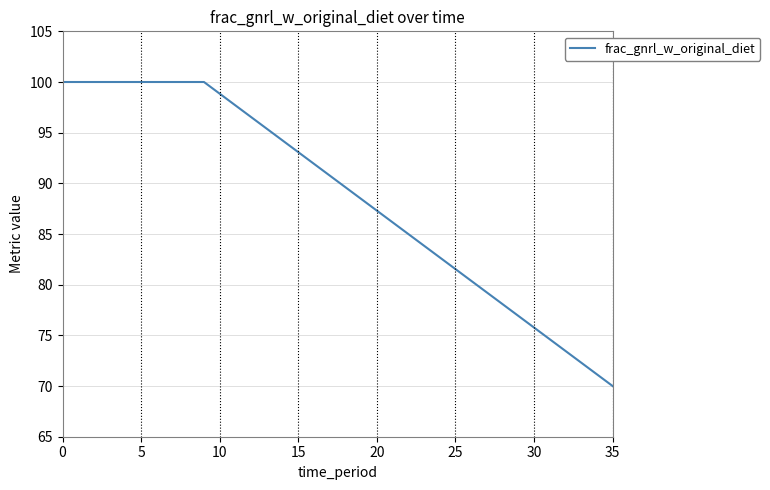

Reading left to right, list all the values displayed in this chart.

100.0	100.0	100.0	100.0	100.0	100.0	100.0	100.0	100.0	100.0	98.8	97.7	96.5	95.4	94.2	93.1	91.9	90.8	89.6	88.5	87.3	86.2	85.0	83.8	82.7	81.5	80.4	79.2	78.1	76.9	75.8	74.6	73.5	72.3	71.2	70.0